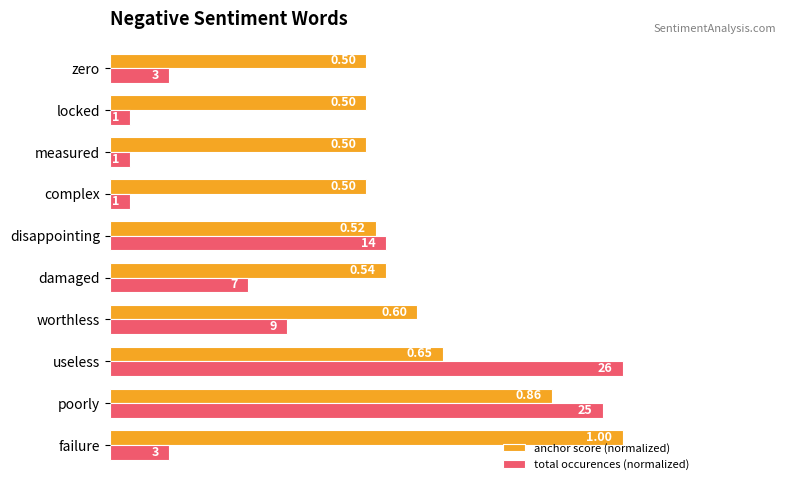

Which series has the largest range (max minus min)?

total occurences (normalized)